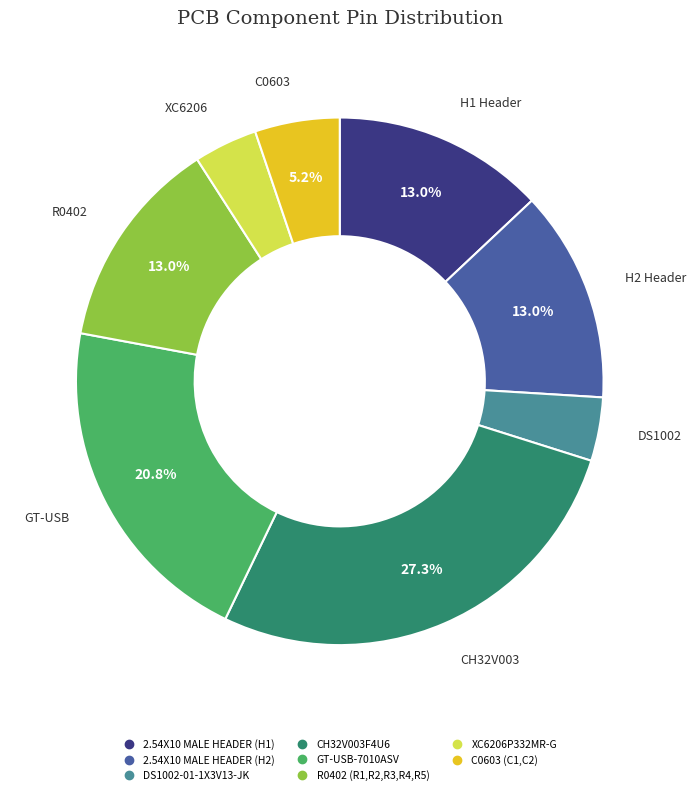

Is the sum of DS1002-01-1X3V13-JK and C0603 (C1,C2) greater than half?

No